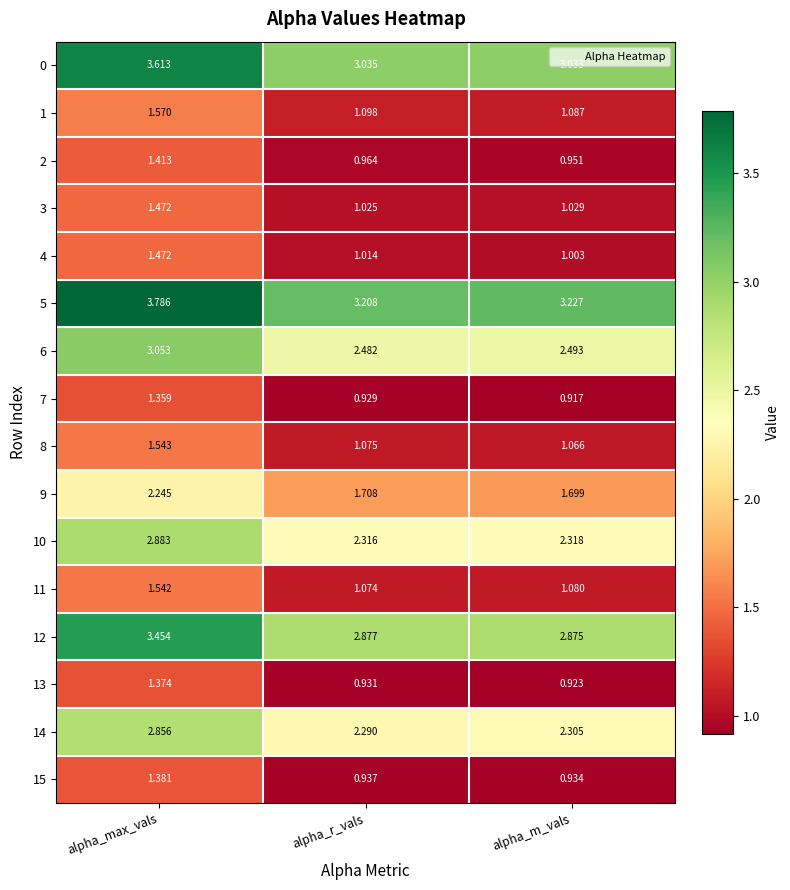

List the labels in order of 15 value, largest first.

alpha_max_vals, alpha_r_vals, alpha_m_vals